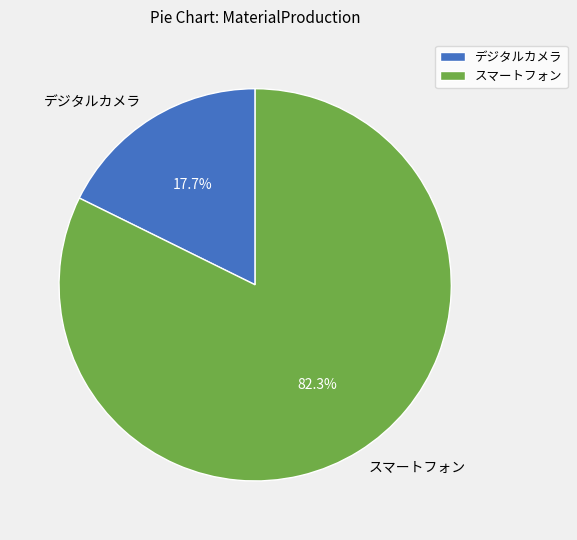

To the nearest percent, what is the combined percentage of スマートフォン and デジタルカメラ?

100%